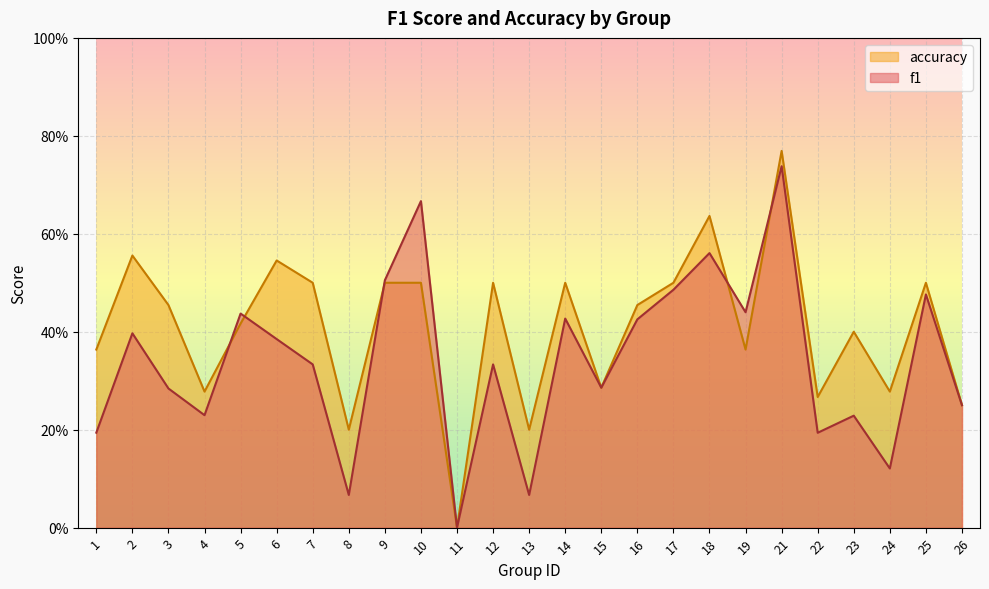

What are all the series names shown in the legend?

accuracy, f1